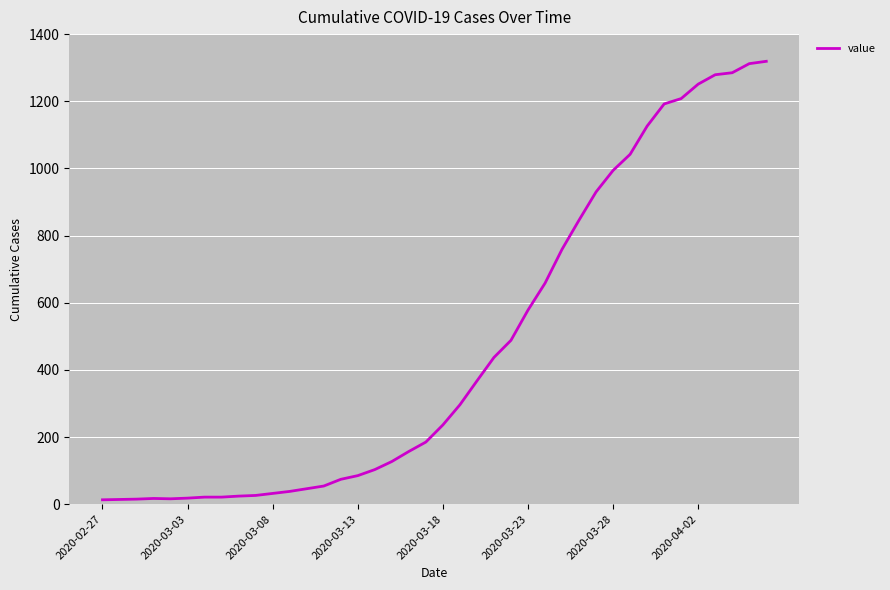

What is the maximum value shown in the chart?

1319